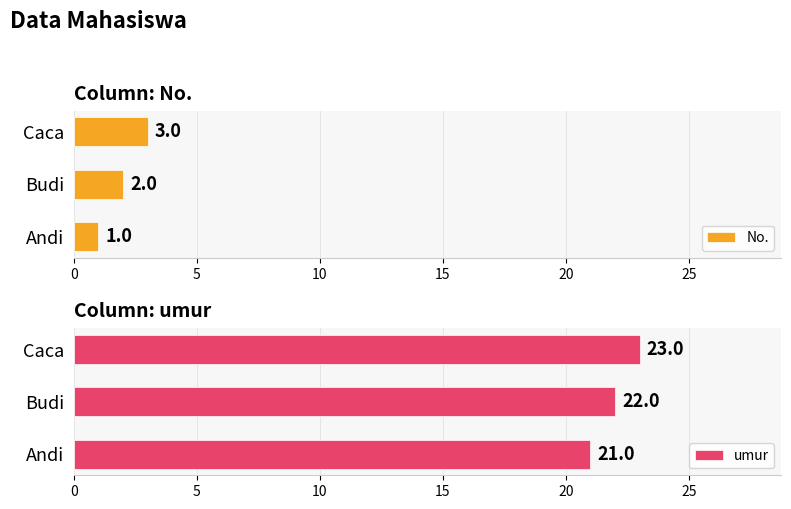

Is it true that umur equals 7 at Budi?

False